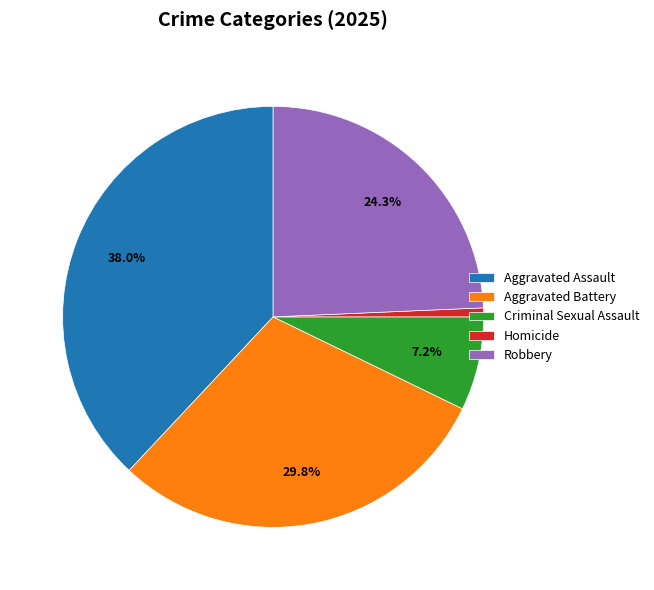

Count the number of slices in the pie.

5